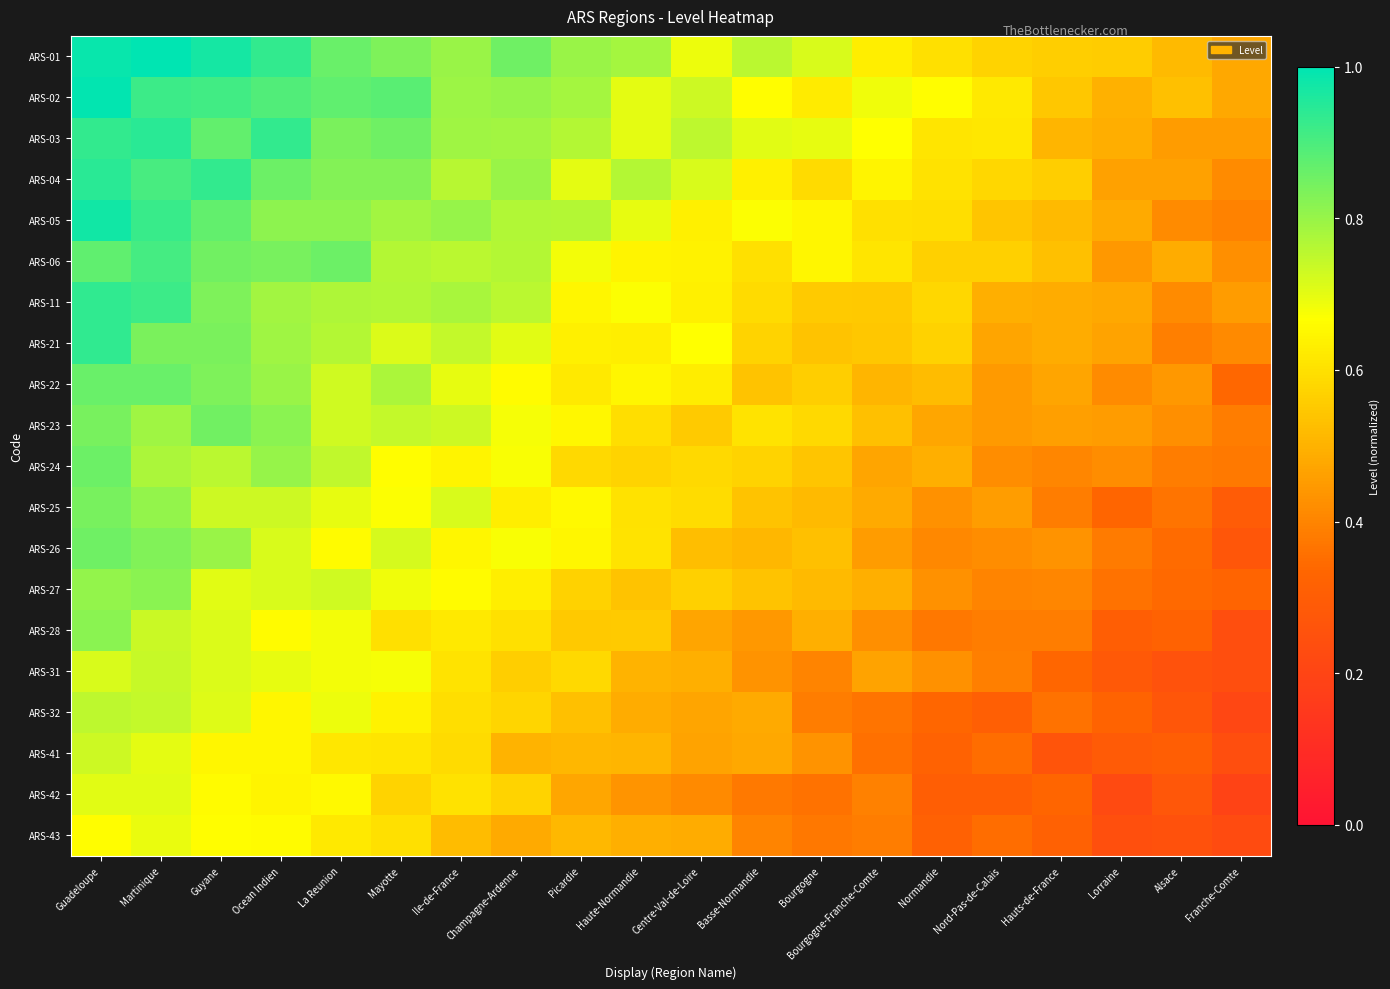

Between Martinique and La Reunion, which is larger?

Martinique